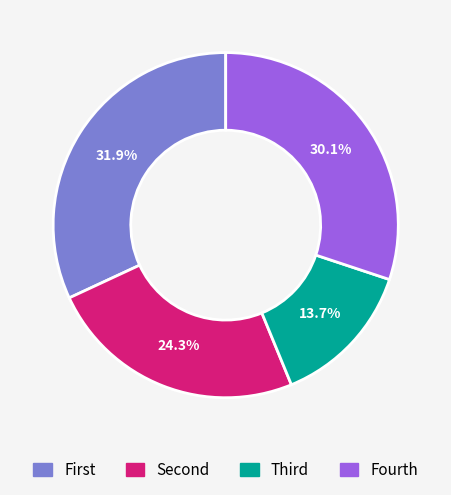

How many slices are in this pie chart?

4